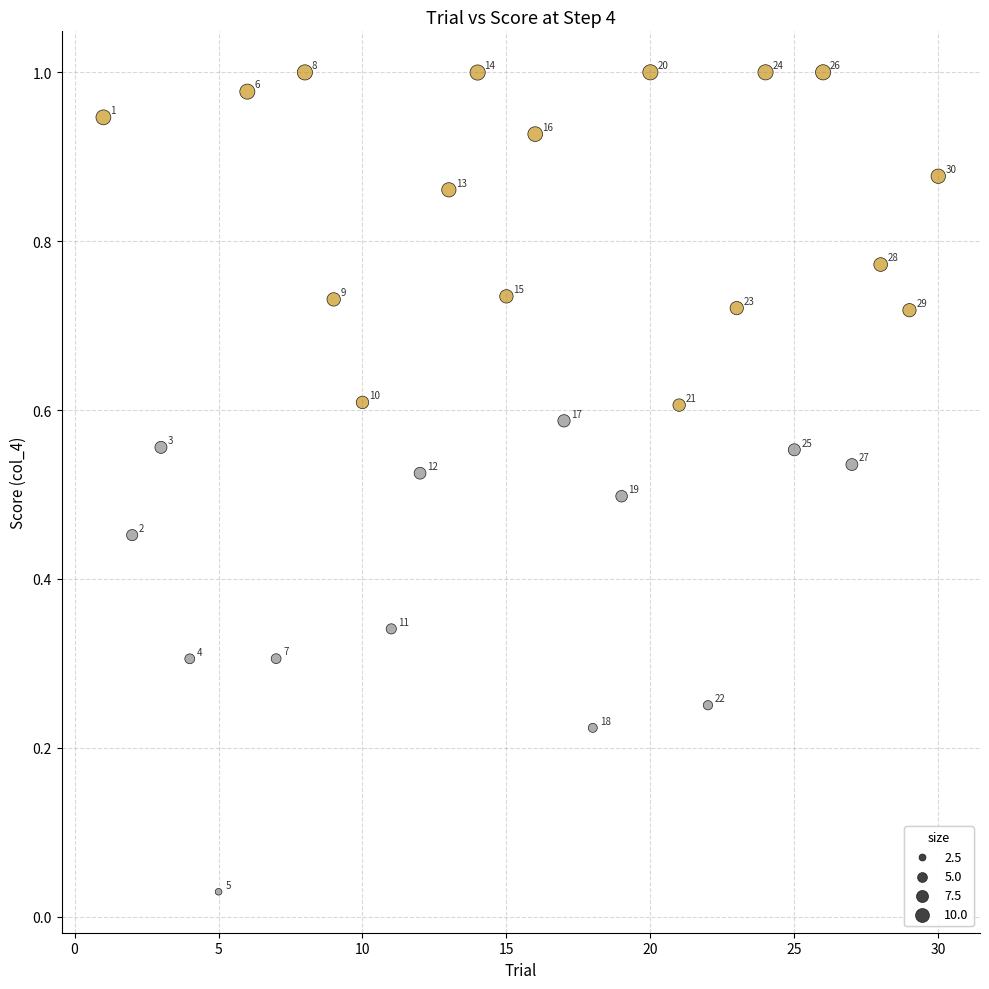

What is the range of X values (max minus min)?

29.0